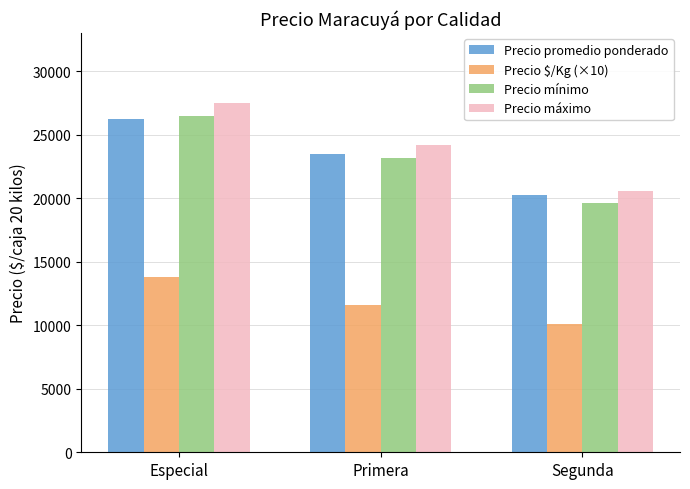

Rank the categories by Precio promedio ponderado value from highest to lowest.

Especial, Primera, Segunda